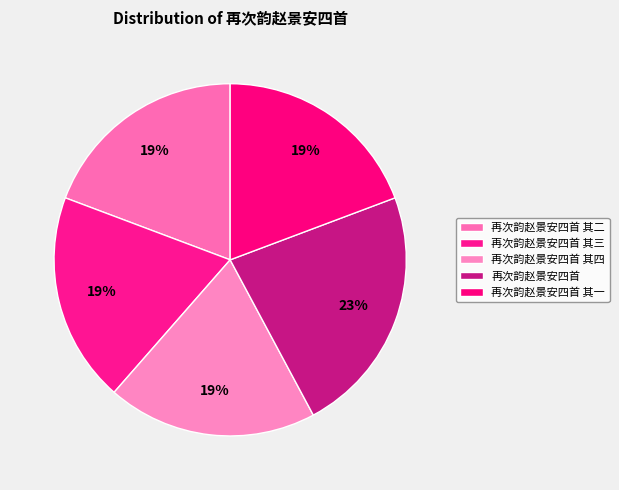

To the nearest percent, what is the difference between the largest and smallest slice percentages?

4%